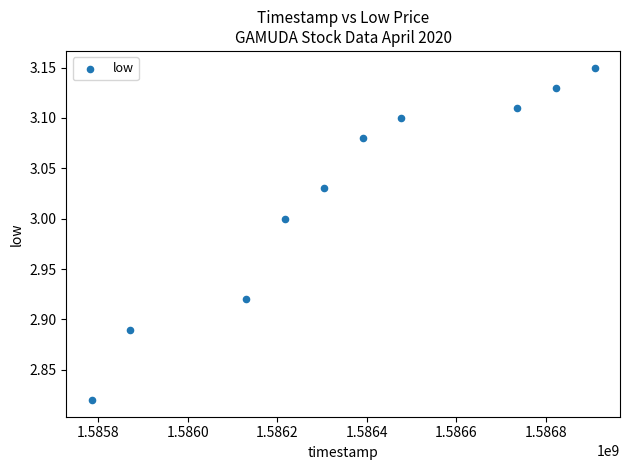

What is the range of Y values (max minus min)?

0.3